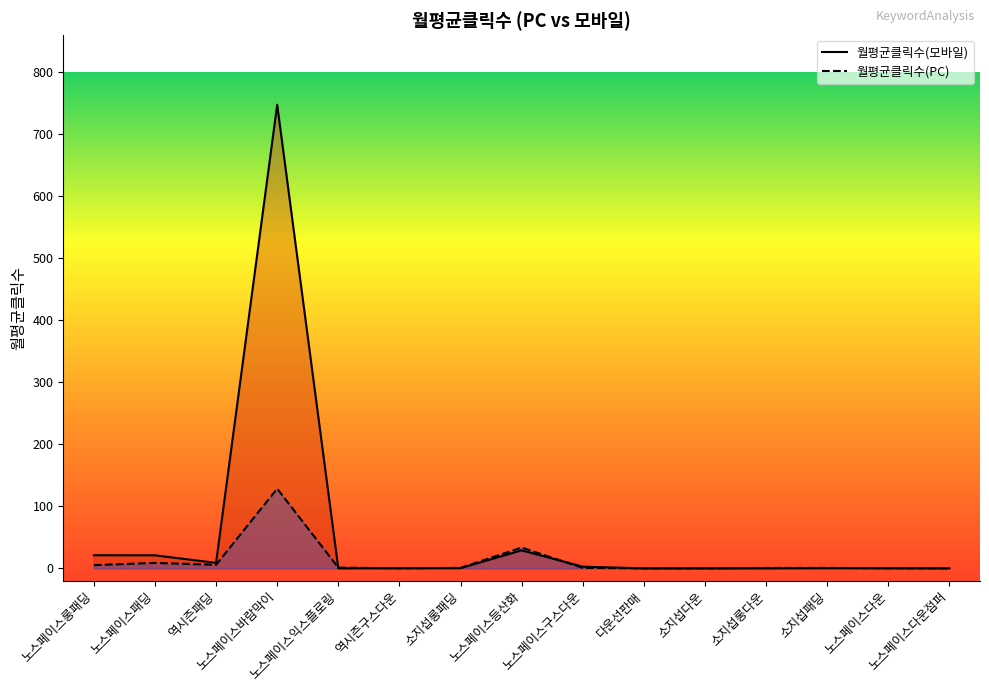

How many categories are shown in the chart?

15